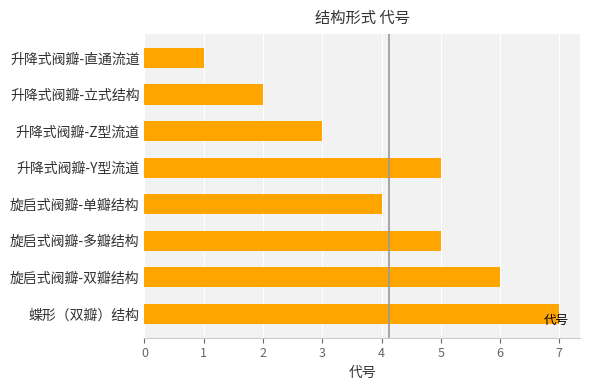

What is the sum of the values at 蝶形（双瓣）结构 and 升降式阀瓣-Y型流道?

12